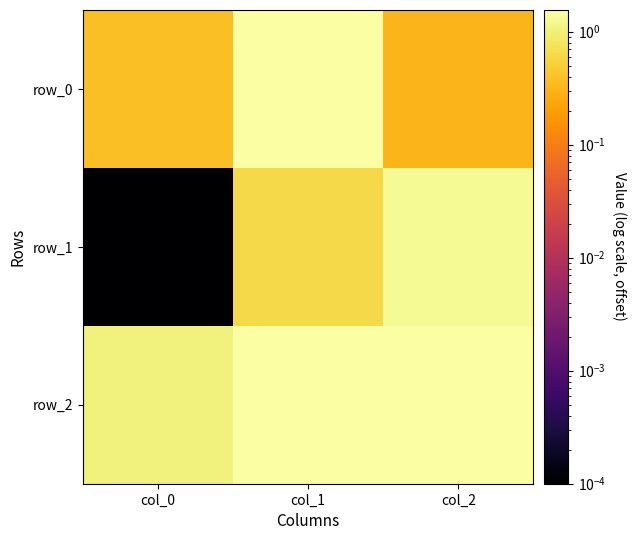

Is it true that row_1 equals 0.8 at col_2?

False